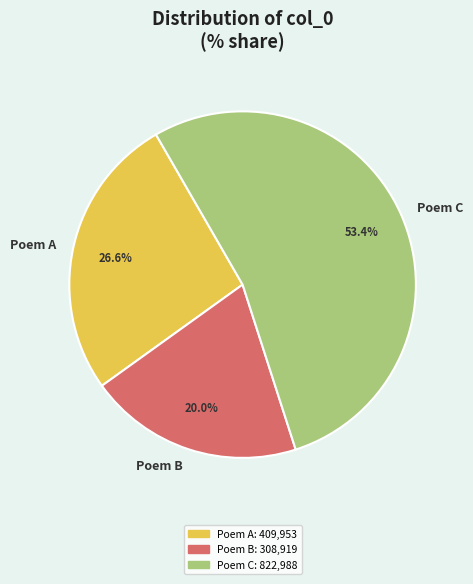

What is the majority slice?

Poem C